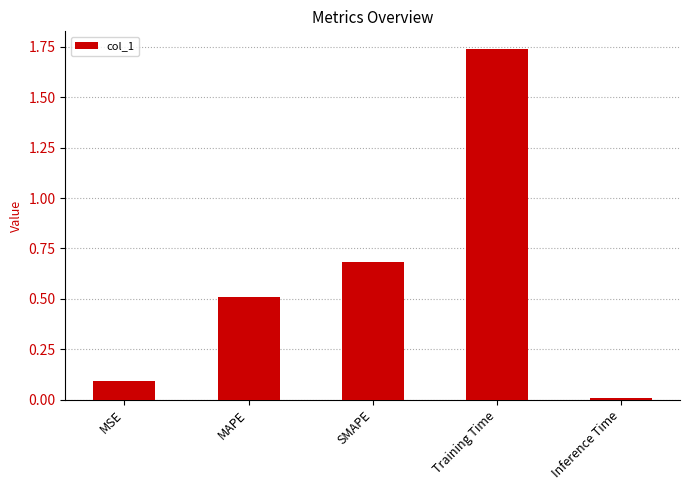

What is the label of the 3rd bar from the right?

SMAPE